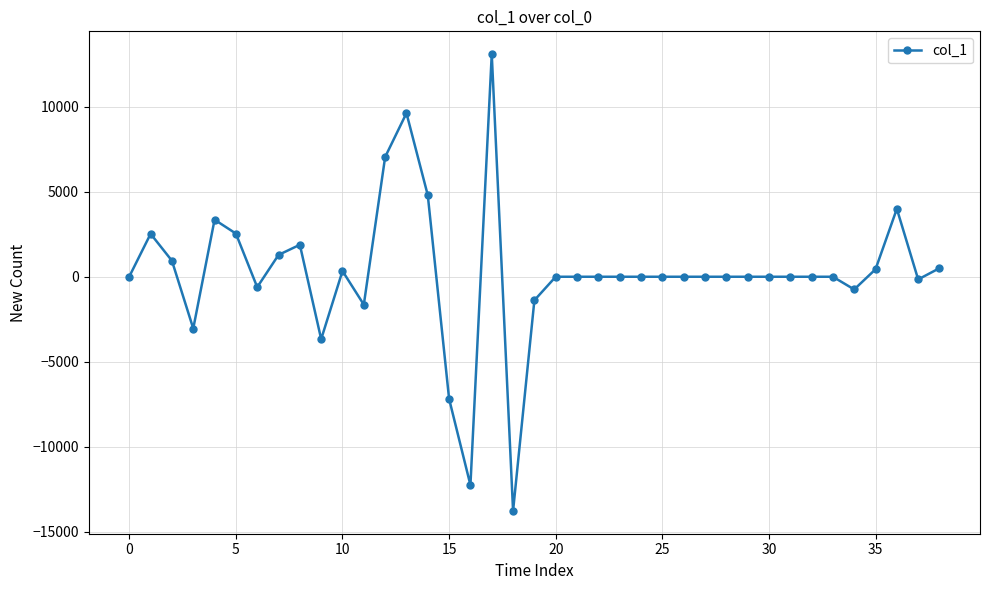

What is the average value?

202.7